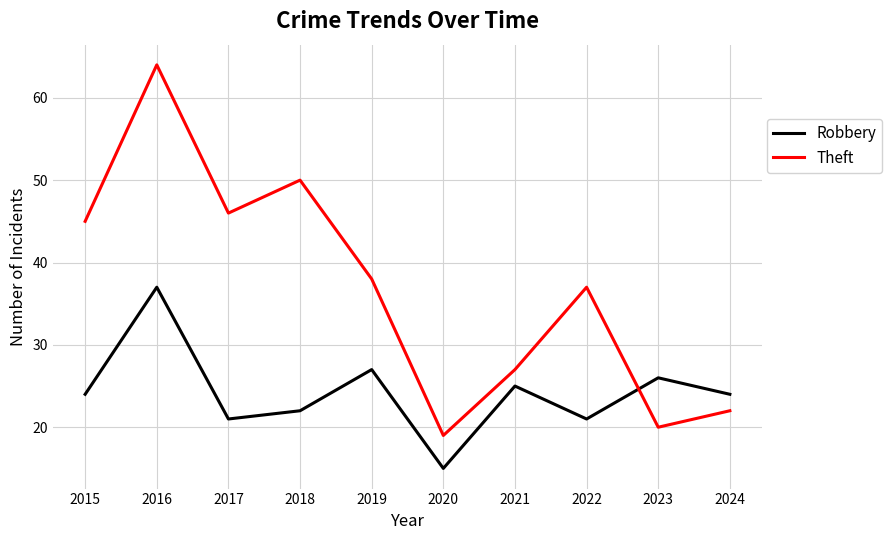

What is the difference between the second highest and minimum values in the Theft series?

31